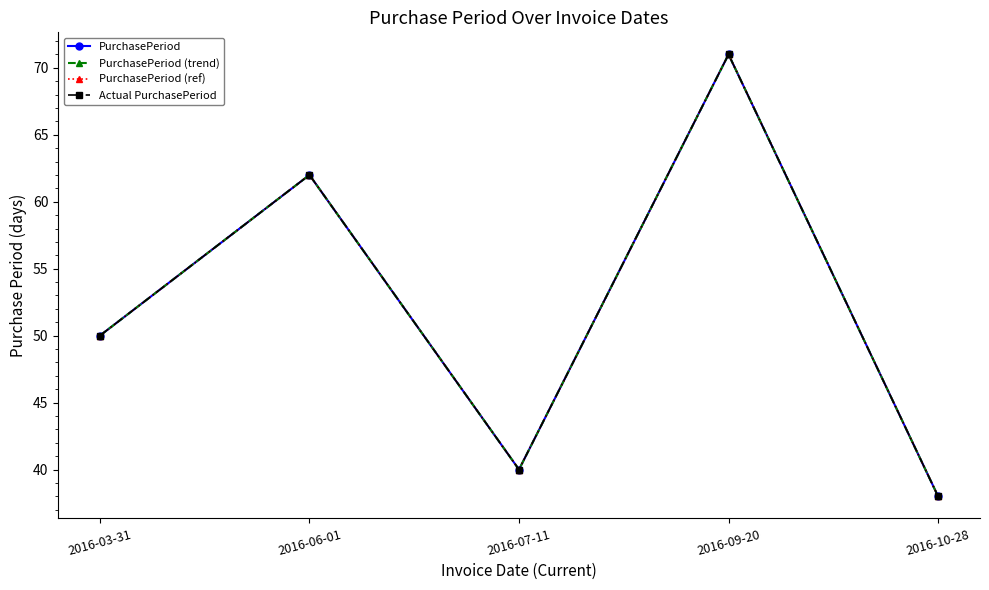

Reading right to left, what are all the values shown in this chart?

PurchasePeriod: 2016-10-28=38	2016-09-20=71	2016-07-11=40	2016-06-01=62	2016-03-31=50
PurchasePeriod (trend): 2016-10-28=38	2016-09-20=71	2016-07-11=40	2016-06-01=62	2016-03-31=50
PurchasePeriod (ref): 2016-10-28=38	2016-09-20=71	2016-07-11=40	2016-06-01=62	2016-03-31=50
Actual PurchasePeriod: 2016-10-28=38	2016-09-20=71	2016-07-11=40	2016-06-01=62	2016-03-31=50